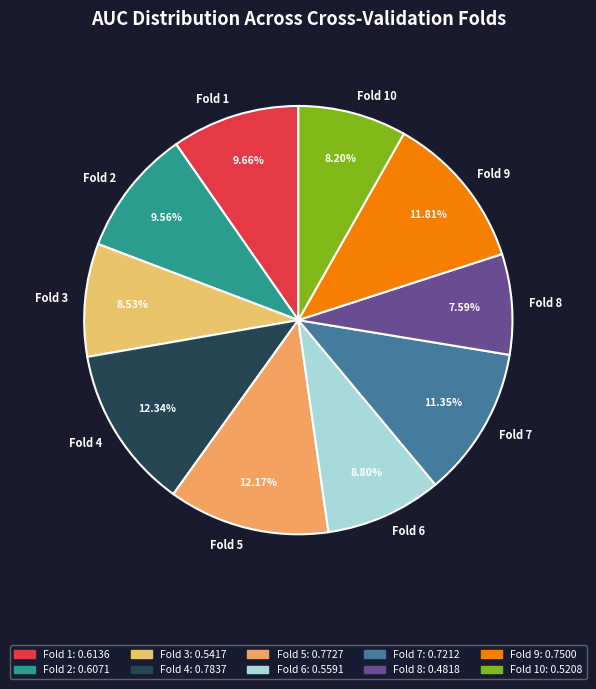

What is the total percentage of Fold 8 and Fold 3?

16.1%